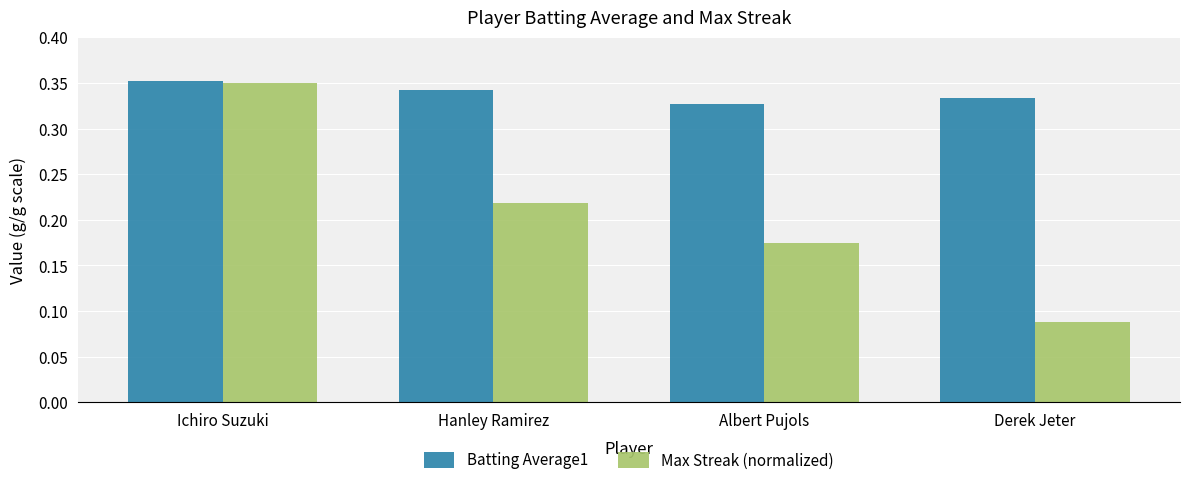

Count the Batting Average1 values in the range 0 to 1.

4